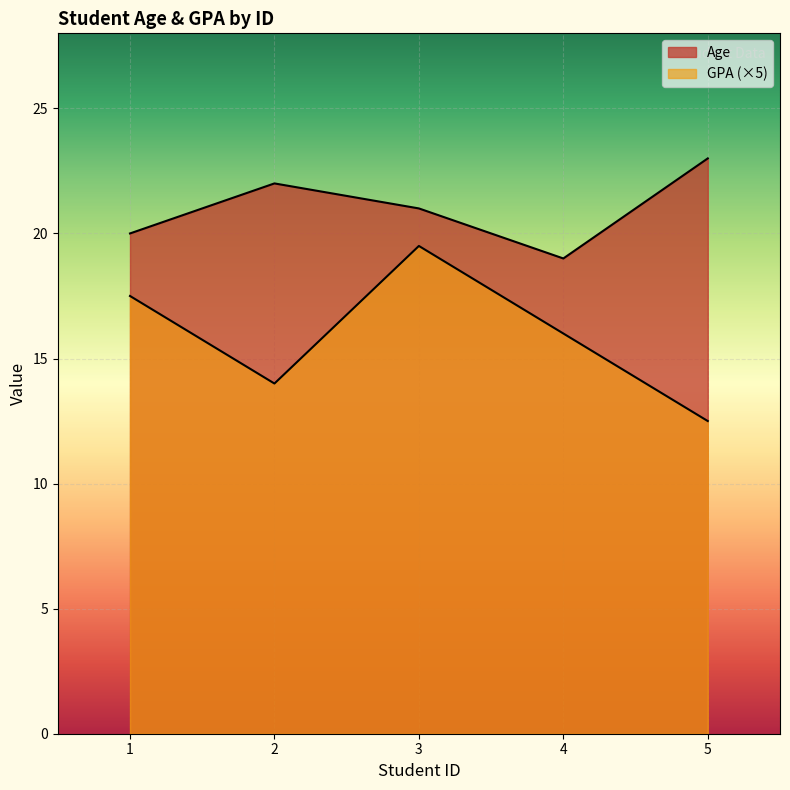

Rank the categories by Age value from lowest to highest.

4, 1, 3, 2, 5